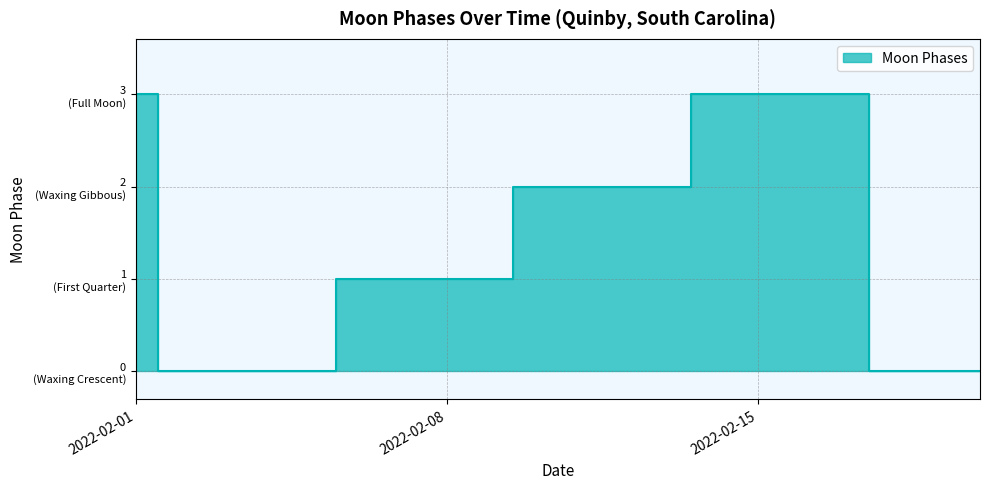

Which category has the highest value across all series?

2022-02-01